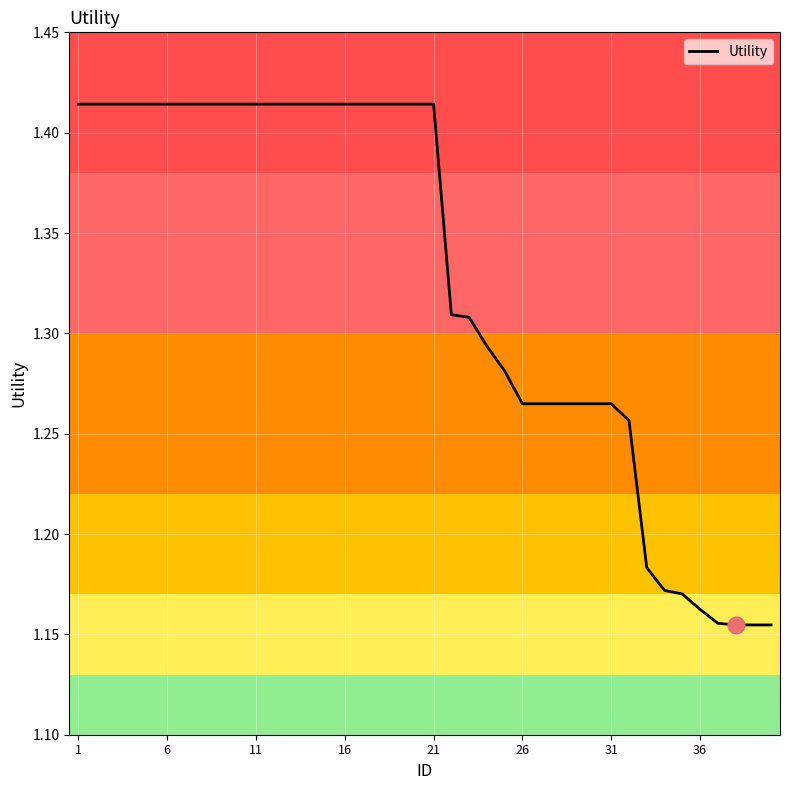

Does the chart display data point markers on the line(s)?

No